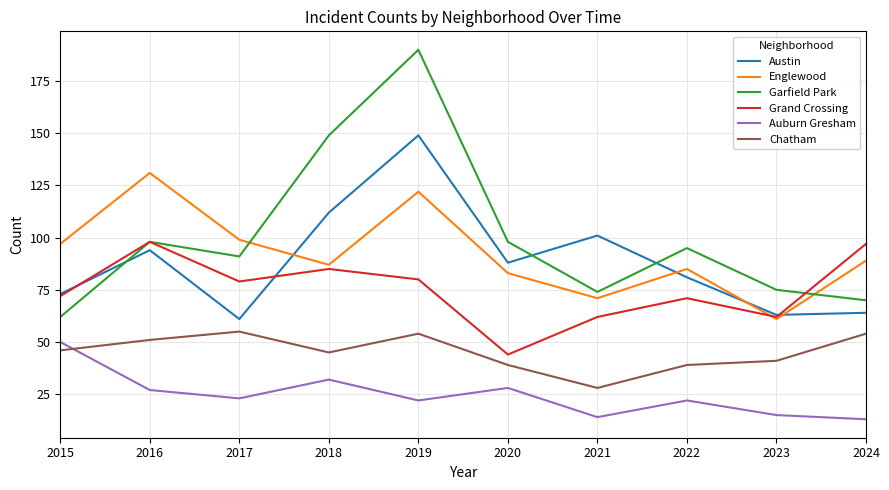

Reading right to left, what are all the values shown in this chart?

Austin: 64	63	81	101	88	149	112	61	94	73
Englewood: 89	61	85	71	83	122	87	99	131	97
Garfield Park: 70	75	95	74	98	190	149	91	98	62
Grand Crossing: 97	62	71	62	44	80	85	79	98	72
Auburn Gresham: 13	15	22	14	28	22	32	23	27	50
Chatham: 54	41	39	28	39	54	45	55	51	46